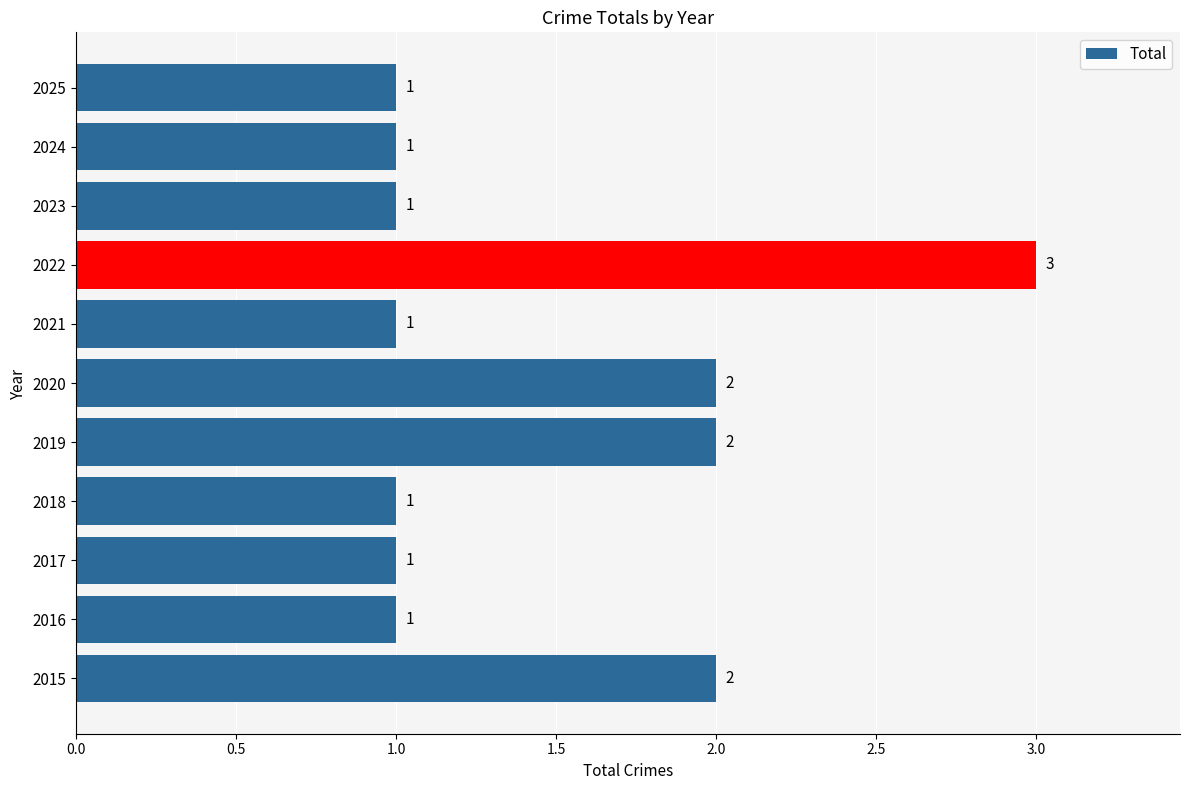

Reading top to bottom, extract all data points from this chart.

1	1	1	3	1	2	2	1	1	1	2